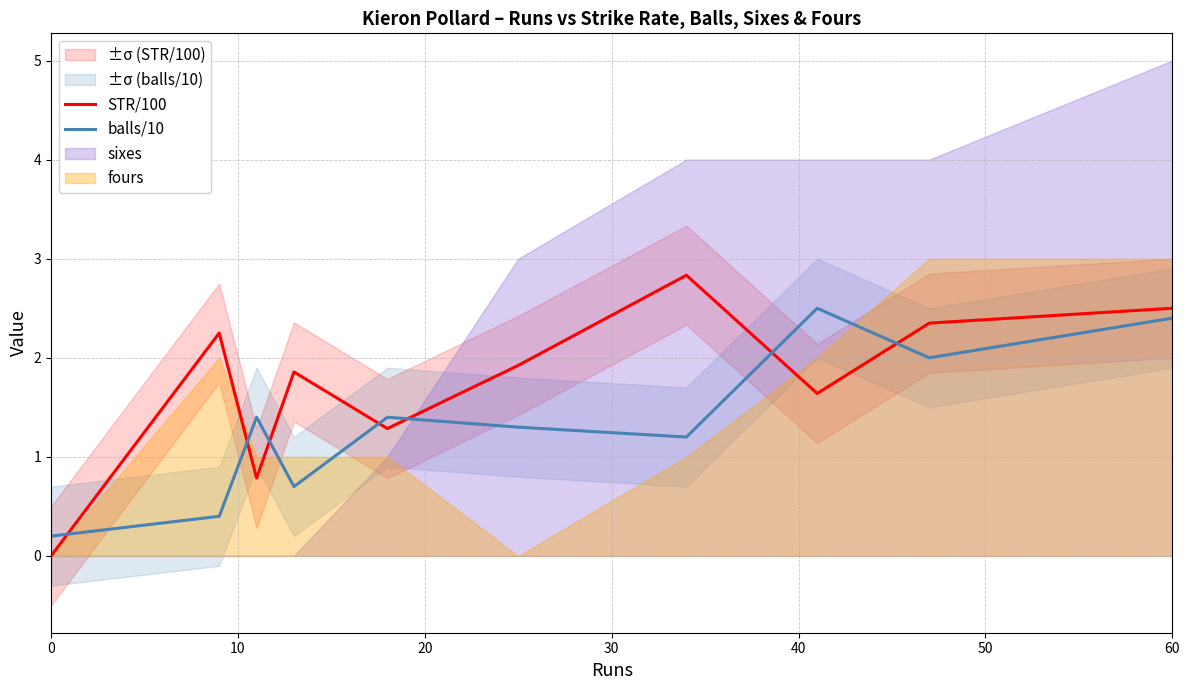

The STR/100 series shows 0.5 at 60. True or false?

False